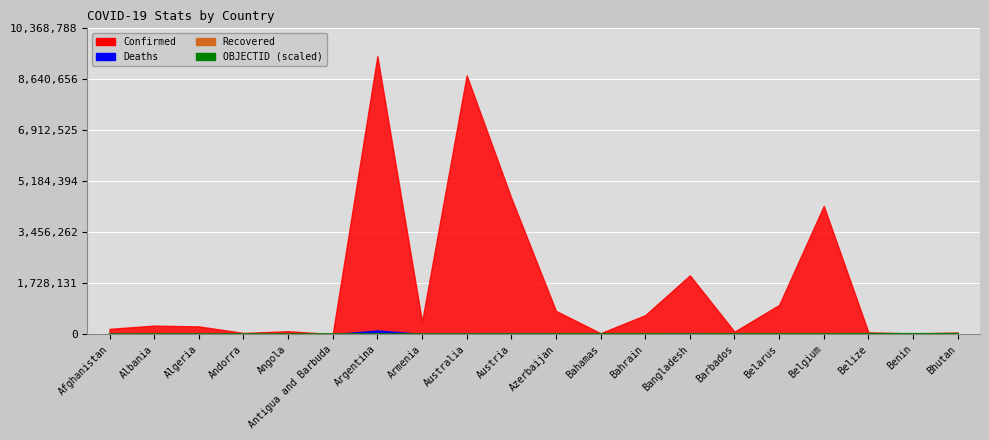

What is the value of the 6th point from the left?

2100